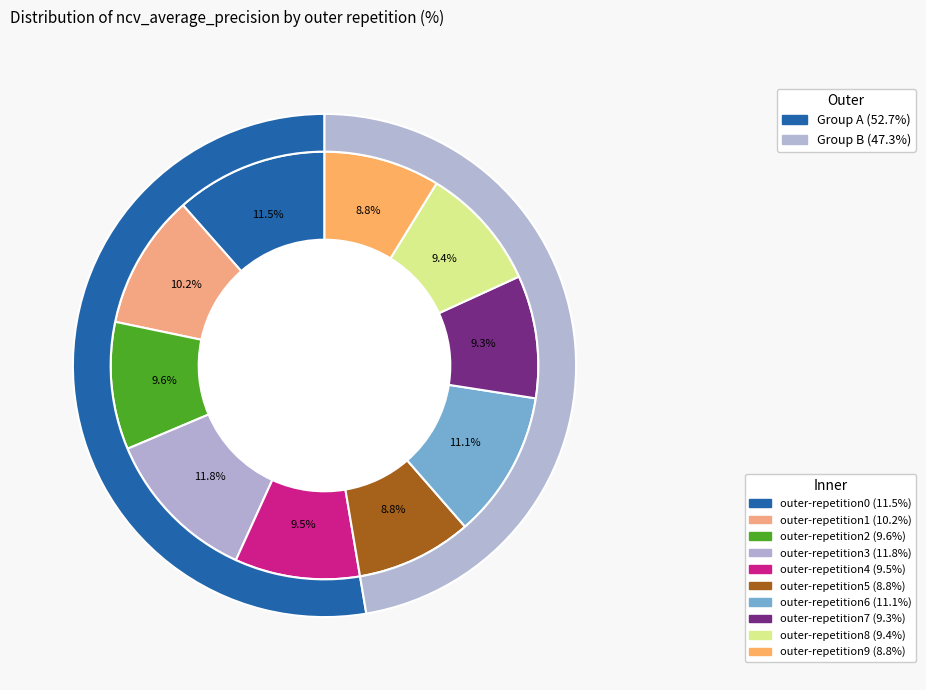

How many slices are in this pie chart?

10